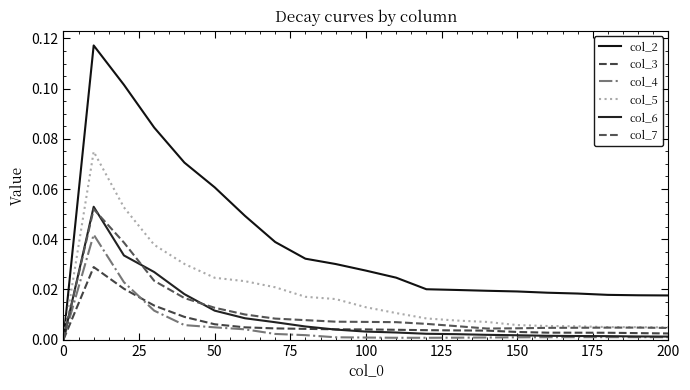

True or false: col_6 and col_4 intersect in this chart.

False